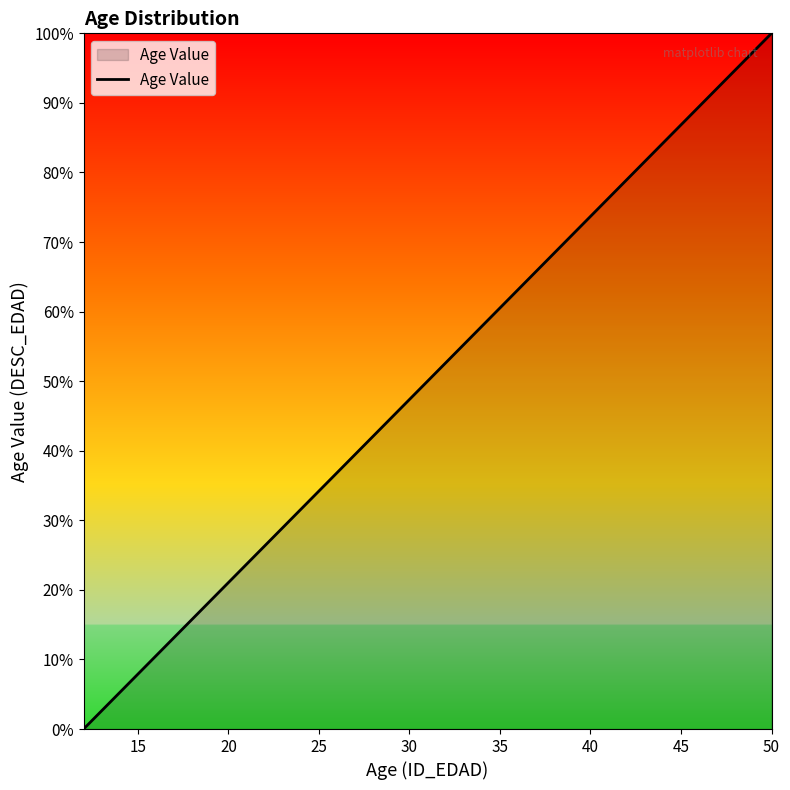

What is the maximum value shown in the chart?

100.0